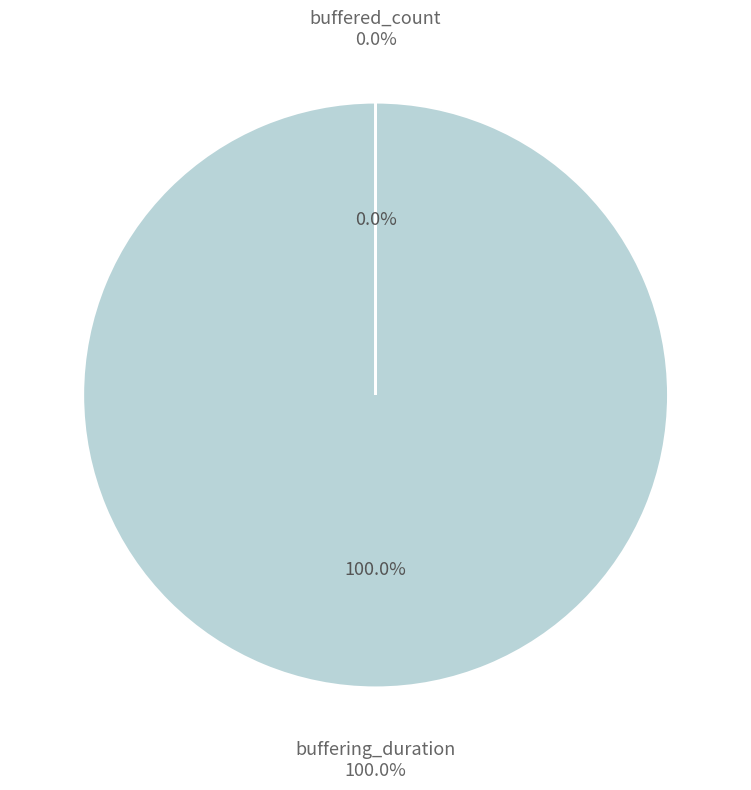

How many slices are in this pie chart?

2